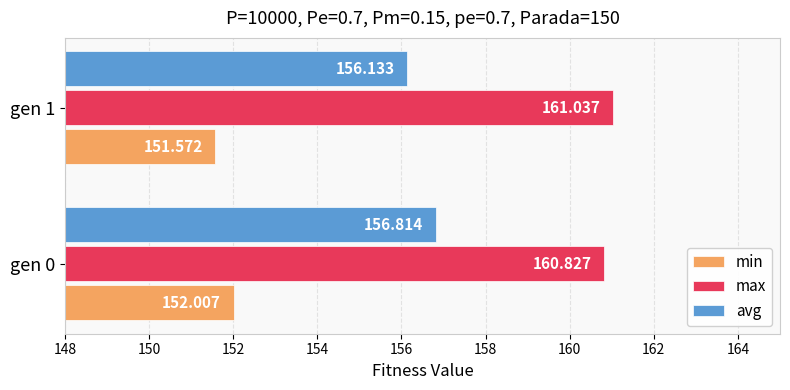

At which category is the sum across all series the highest?

gen 0